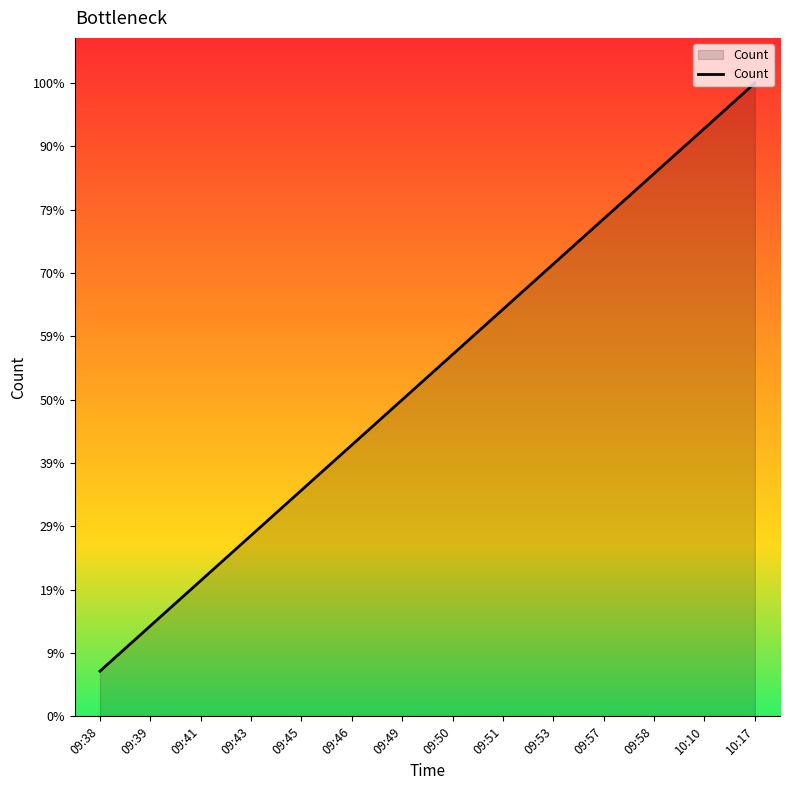

What is the label of the 4th point from the right?

09:57